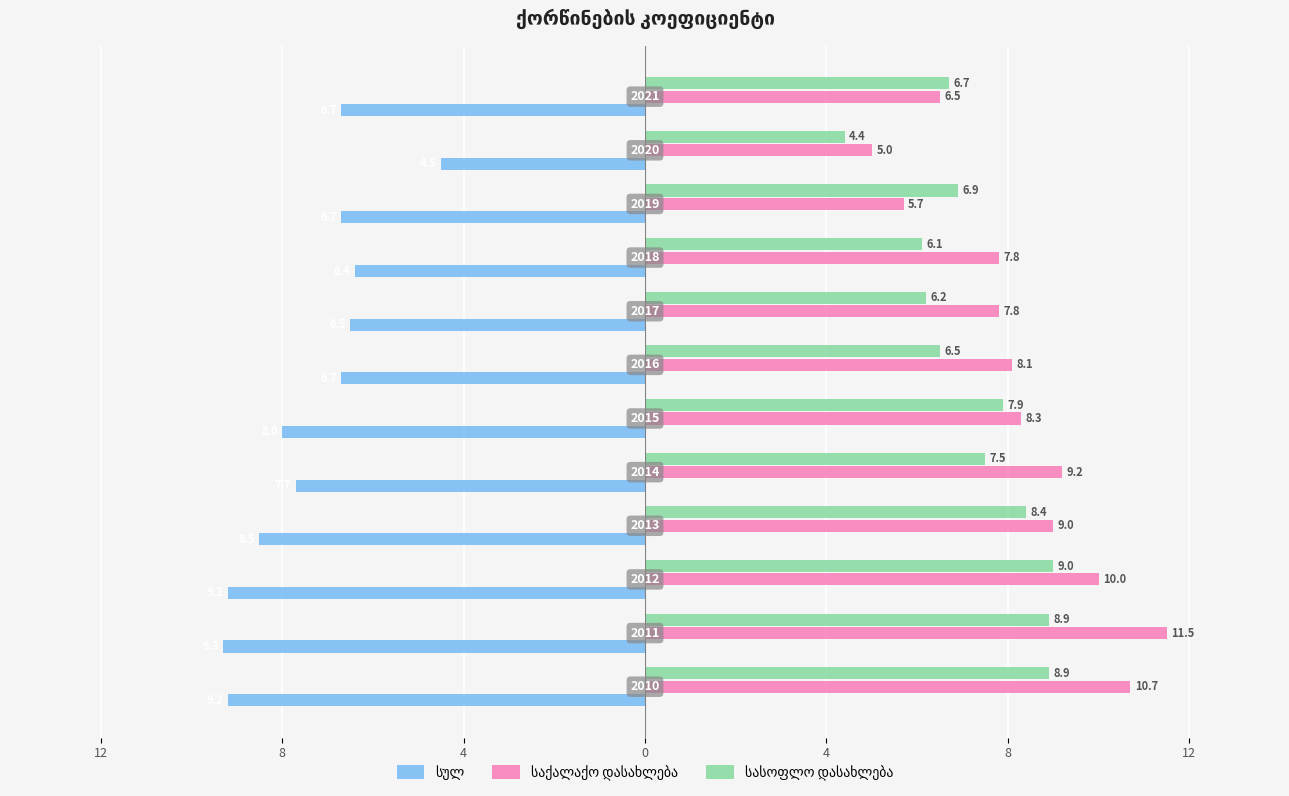

How many data points in სულ are less than -6?

11